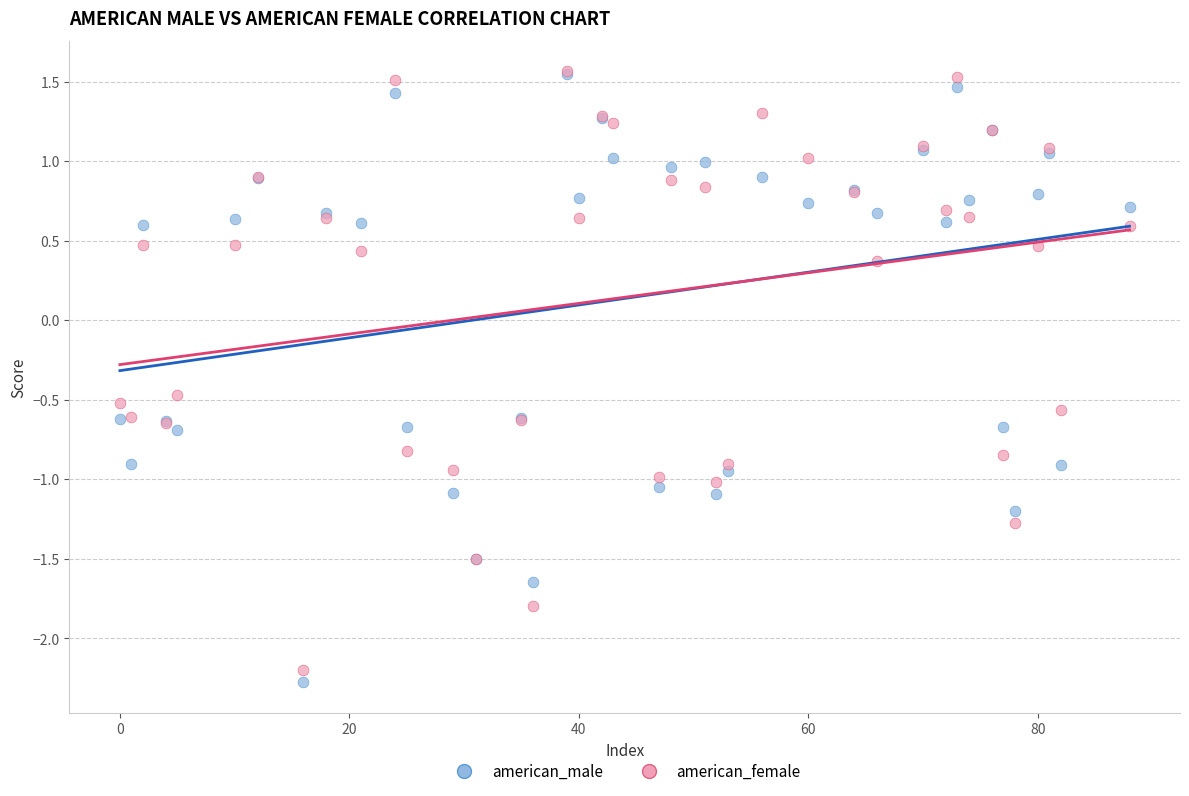

In the american_female series, what Y value is closest to 0?

0.4